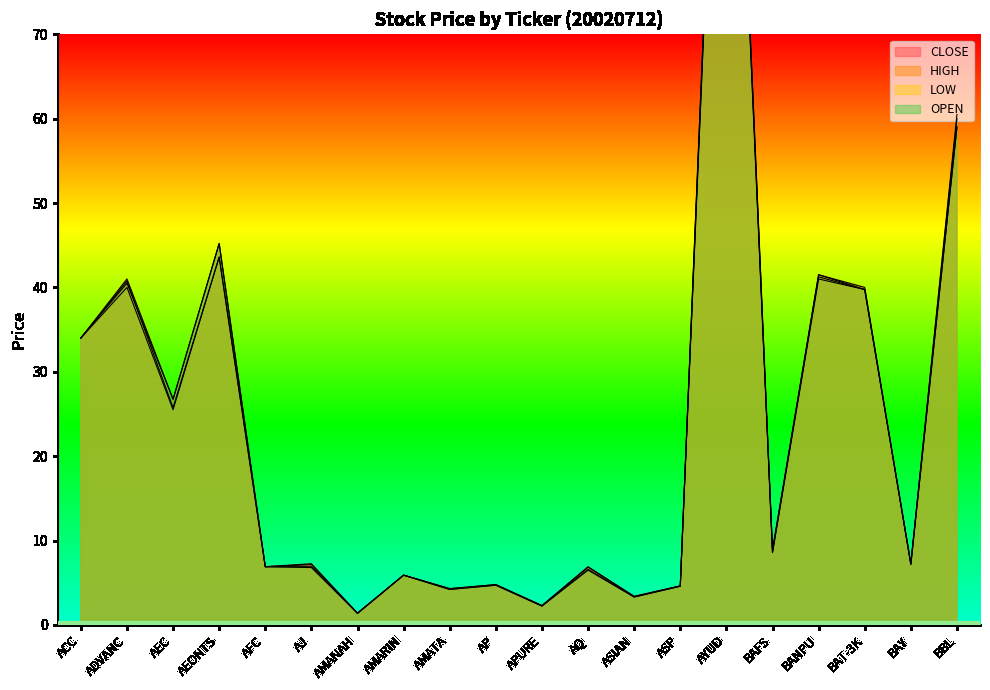

Reading right to left, transcribe all the data shown in this chart.

CLOSE: BBL=59.0	BAY=7.2	BAT-3K=39.8	BANPU=41.5	BAFS=8.6	AYUD=136.0	ASP=4.6	ASIAN=3.4	AQ=6.8	APURE=2.2	AP=4.7	AMATA=4.2	AMARIN=5.9	AMANAH=1.4	AJ=7.2	AFC=6.9	AEONTS=43.6	AEC=25.8	ADVANC=40.8	ACC=34.0
HIGH: BBL=60.5	BAY=7.3	BAT-3K=40.0	BANPU=41.5	BAFS=8.9	AYUD=136.0	ASP=4.6	ASIAN=3.4	AQ=6.9	APURE=2.3	AP=4.8	AMATA=4.3	AMARIN=5.9	AMANAH=1.4	AJ=7.2	AFC=6.9	AEONTS=45.2	AEC=26.8	ADVANC=41.0	ACC=34.0
LOW: BBL=59.0	BAY=7.2	BAT-3K=39.8	BANPU=41.0	BAFS=8.6	AYUD=134.0	ASP=4.6	ASIAN=3.3	AQ=6.5	APURE=2.2	AP=4.7	AMATA=4.2	AMARIN=5.9	AMANAH=1.4	AJ=6.8	AFC=6.9	AEONTS=43.6	AEC=25.5	ADVANC=40.0	ACC=34.0
OPEN: BBL=60.0	BAY=7.2	BAT-3K=39.8	BANPU=41.2	BAFS=8.8	AYUD=134.0	ASP=4.6	ASIAN=3.3	AQ=6.6	APURE=2.3	AP=4.8	AMATA=4.3	AMARIN=5.9	AMANAH=1.4	AJ=6.9	AFC=6.9	AEONTS=45.2	AEC=26.8	ADVANC=40.5	ACC=34.0